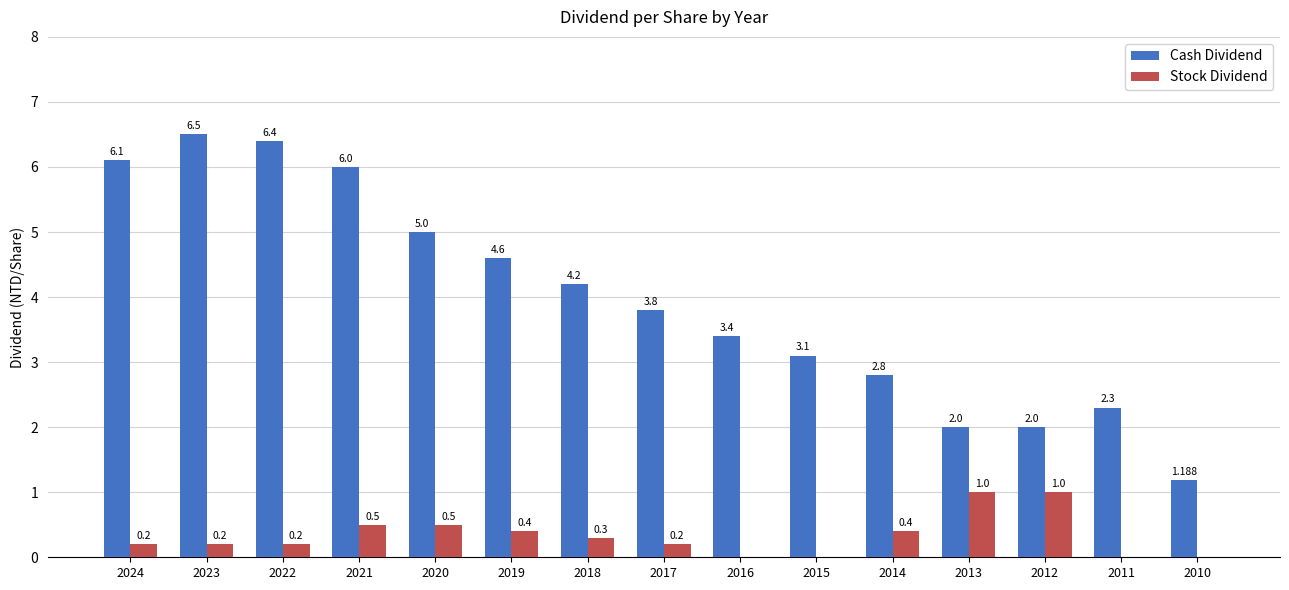

Which series changed the most between 2012 and 2011?

Stock Dividend